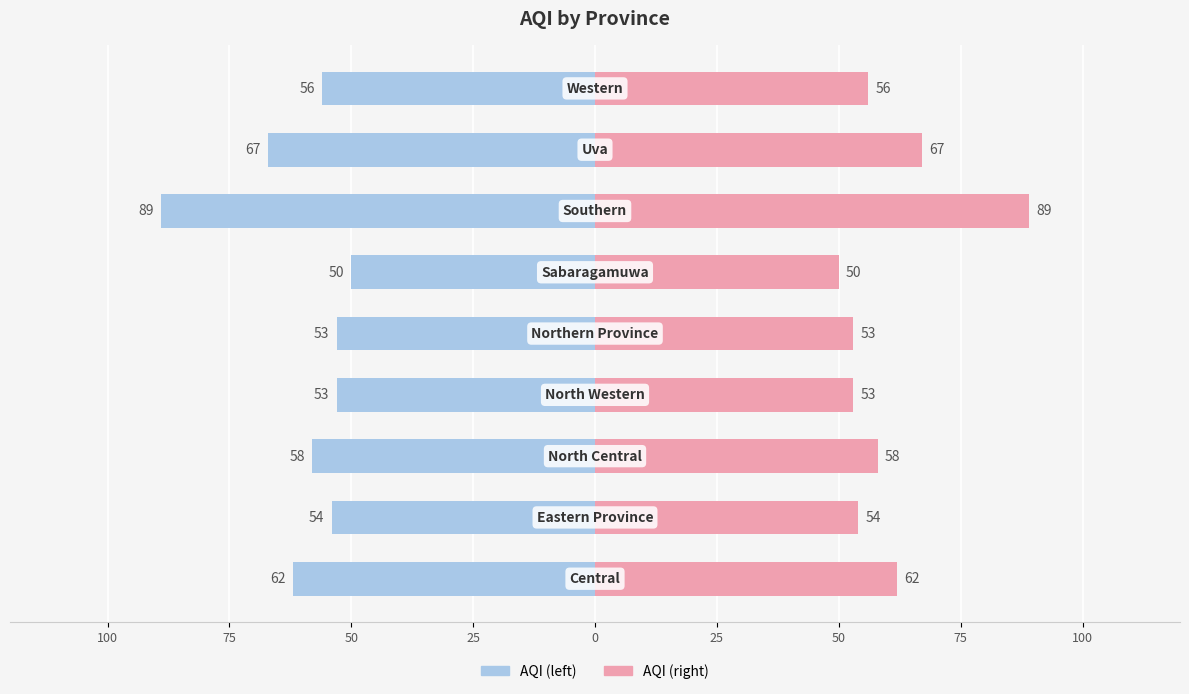

Reading right to left, what are all the values shown in this chart?

AQI (left): 100=-56	75=-67	50=-89	25=-50	0=-53	25=-53	50=-58	75=-54	100=-62
AQI (right): 100=56	75=67	50=89	25=50	0=53	25=53	50=58	75=54	100=62